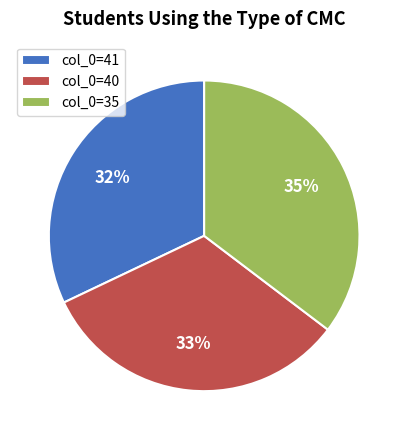

Does col_0=40 account for over 50% of the chart?

No